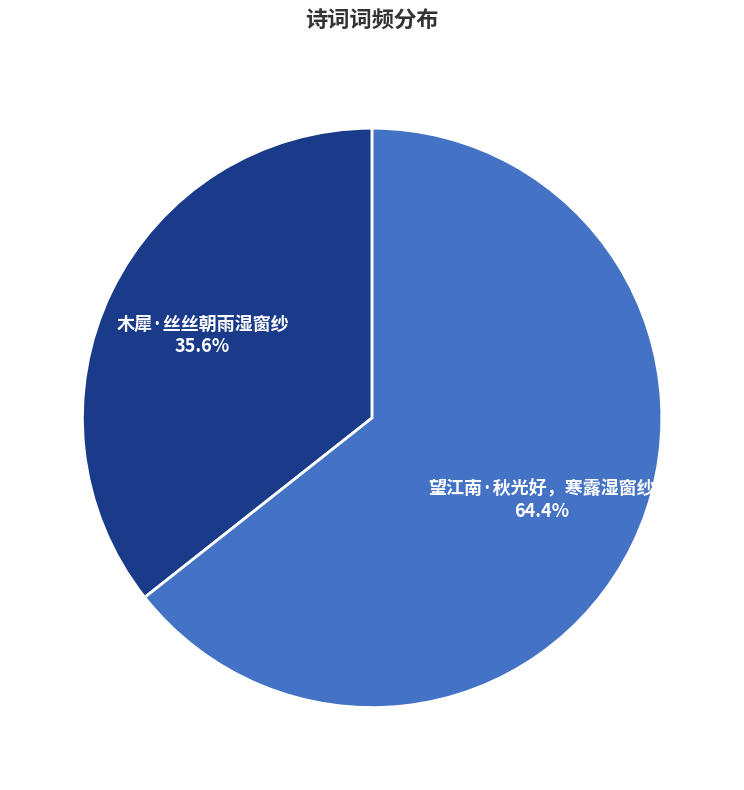

To the nearest percent, what is the combined percentage of 望江南·秋光好，寒露湿窗纱 and 木犀·丝丝朝雨湿窗纱?

100%